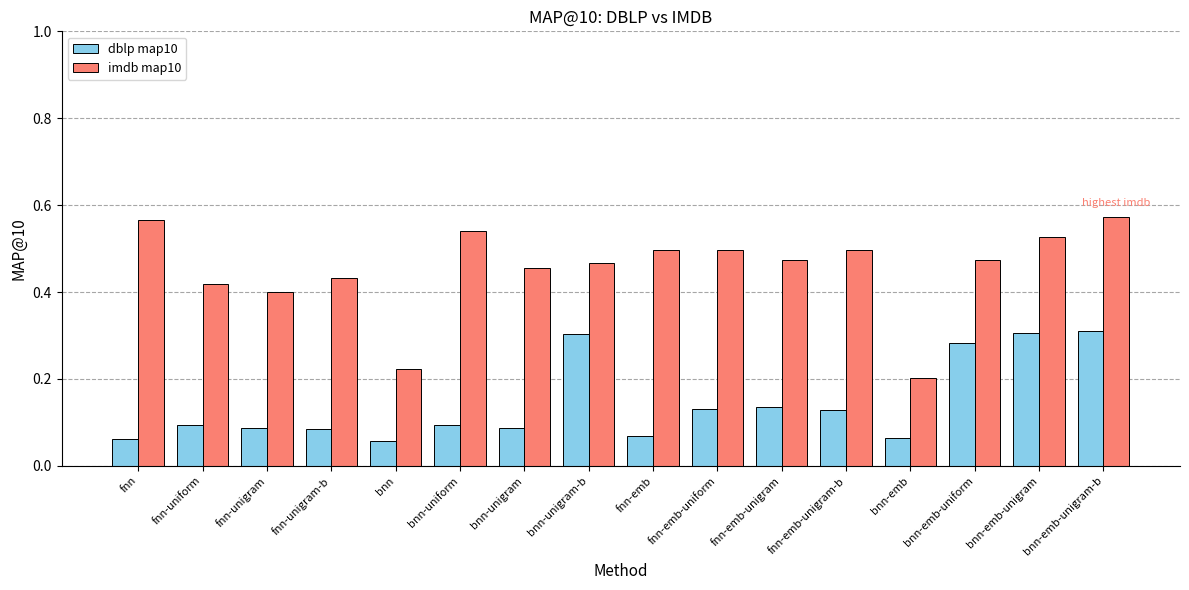

Which series changed the most between fnn and bnn-emb-unigram-b?

dblp map10